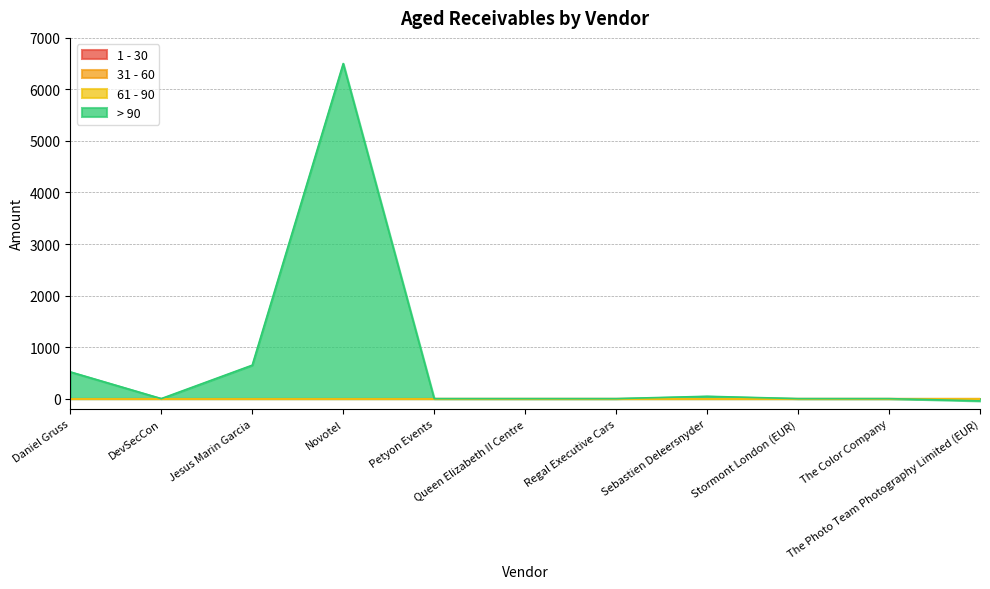

Between Sebastien Deleersnyder and The Color Company, which is larger?

Sebastien Deleersnyder